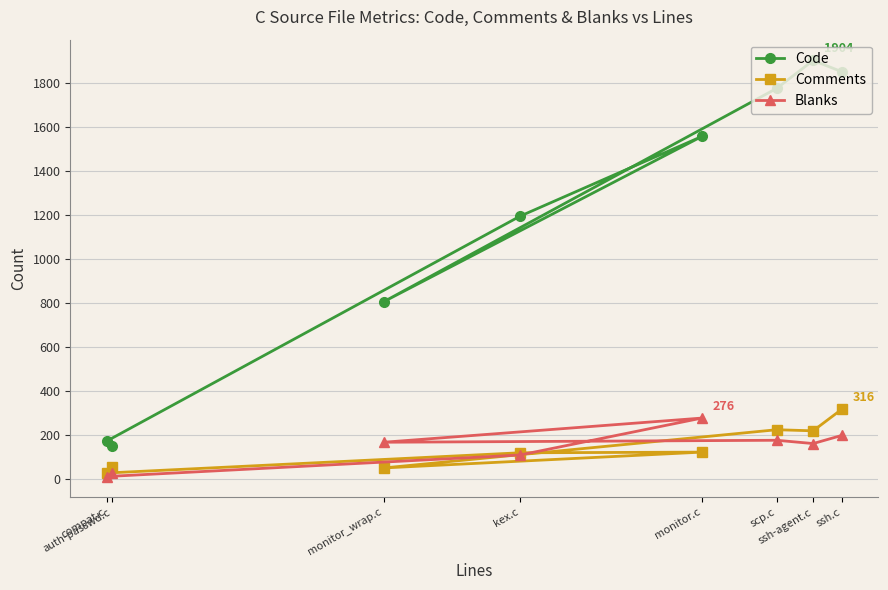

Rank the series at compat.c from highest to lowest value.

Code, Comments, Blanks